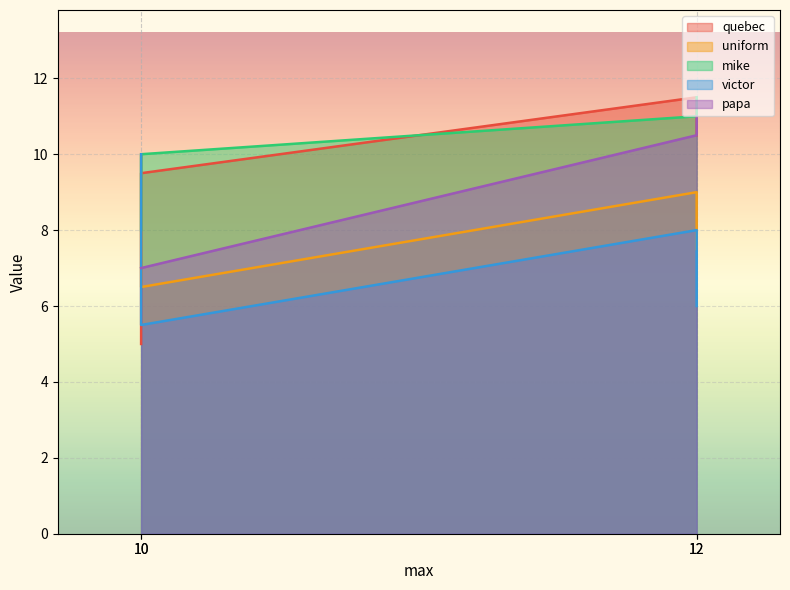

The value of uniform at 10 is 6.5. True or false?

True